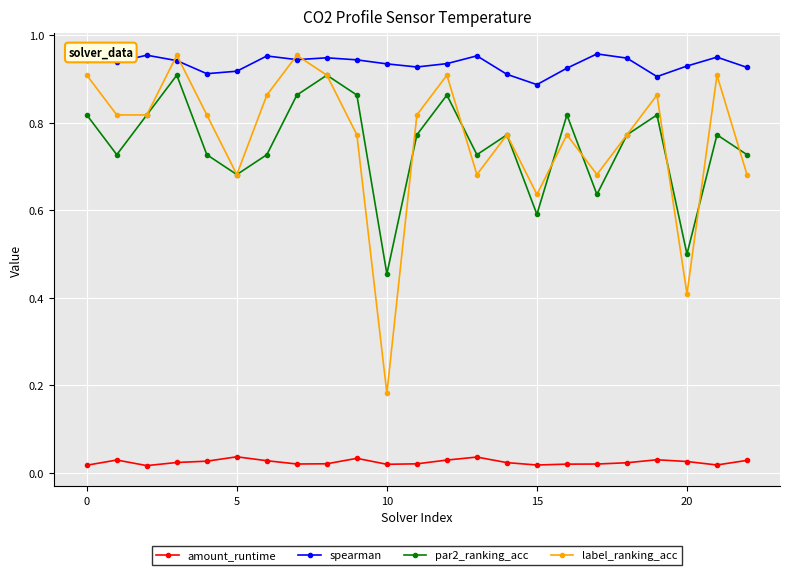

In par2_ranking_acc, how many points are higher than both neighbors (excluding endpoints)?

7